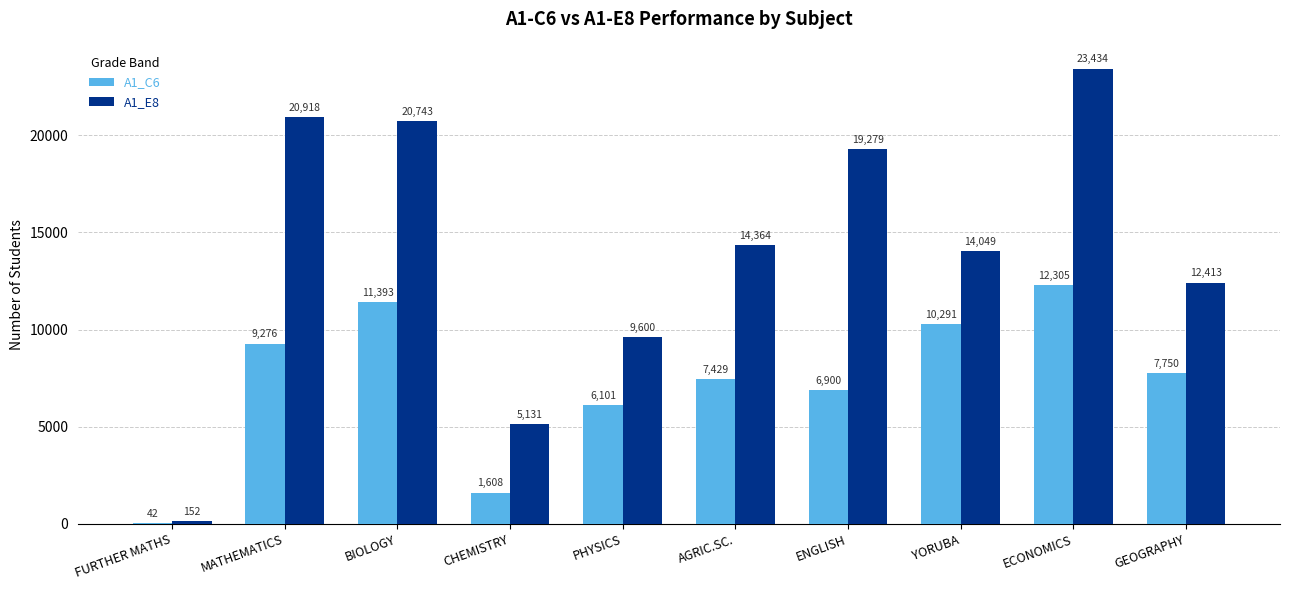

Is it true that A1_E8 equals 31154 at MATHEMATICS?

False